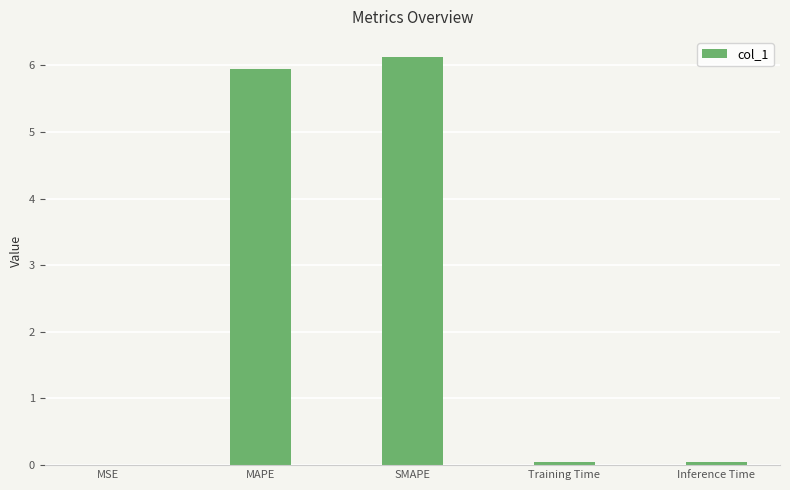

Which has a higher value, MAPE or MSE?

MAPE